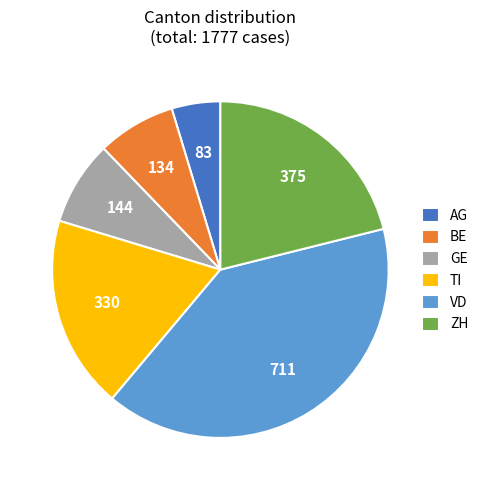

Is there any slice that represents more than half of the pie?

No